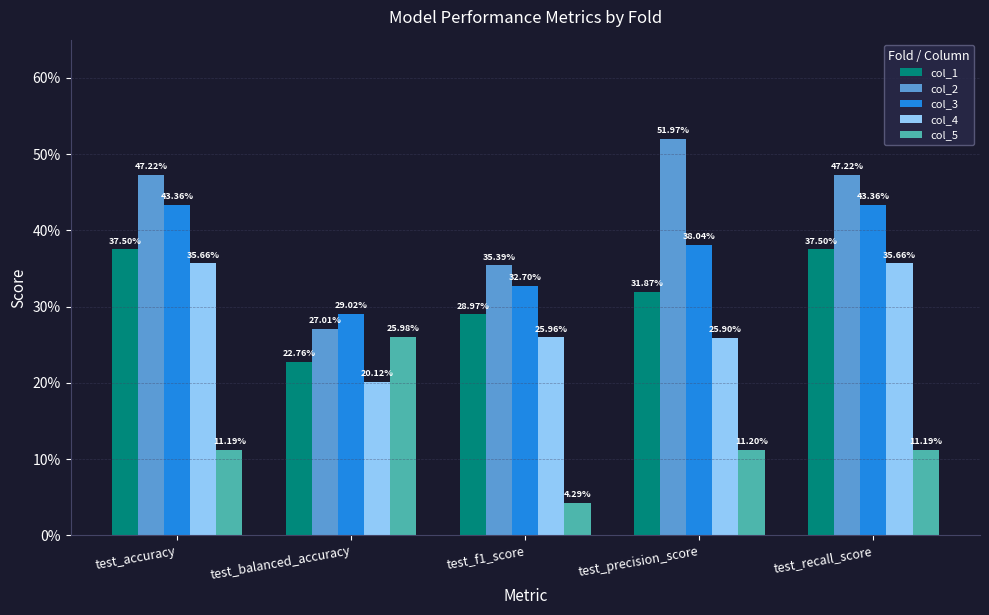

Which category has the lowest value in the col_2 series?

test_balanced_accuracy